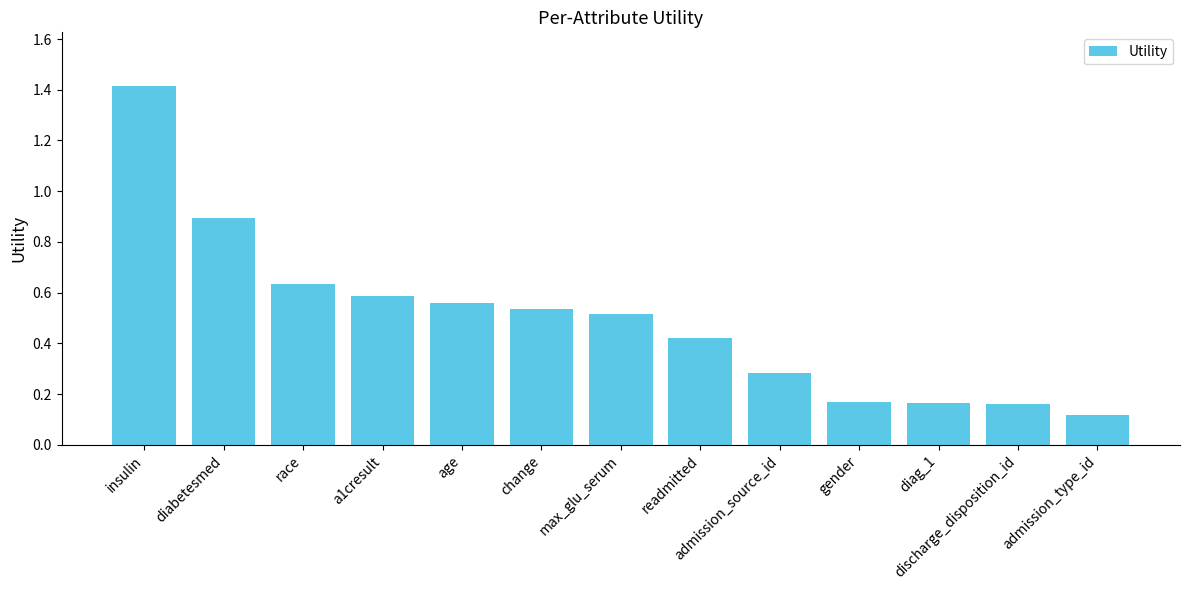

The chart shows a value of 0.9 at race. True or false?

False